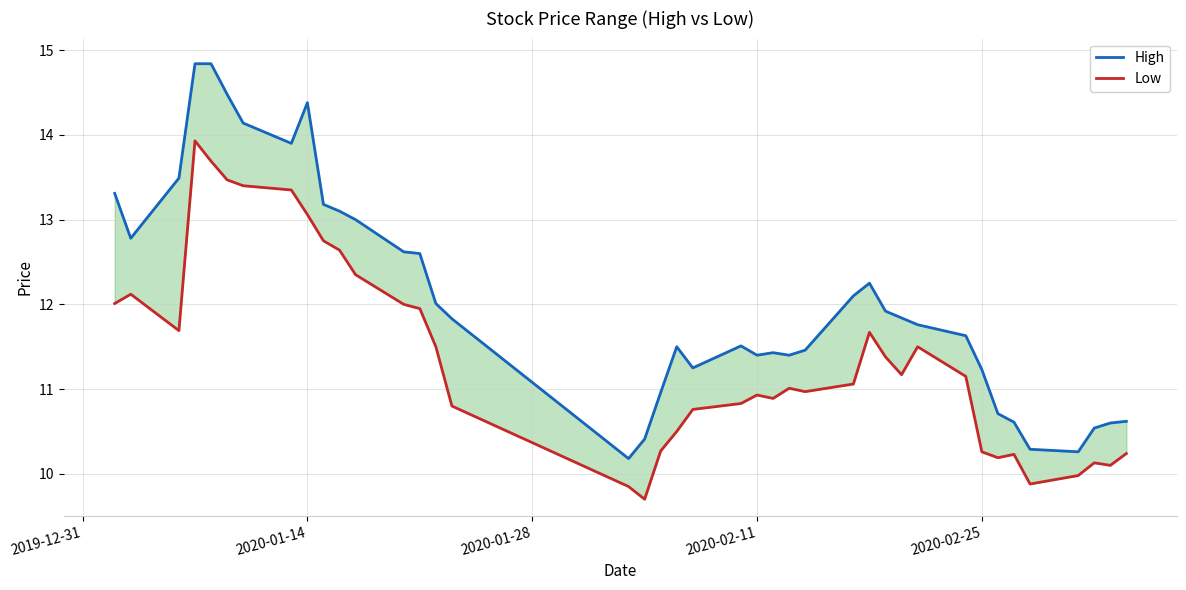

Is this an area chart (filled region under the line)?

No